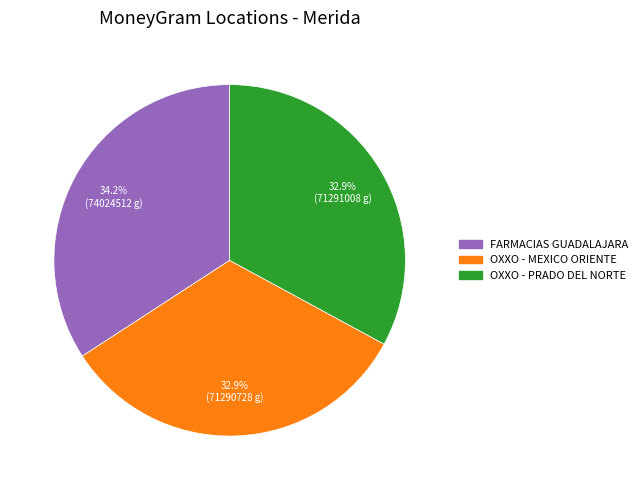

Which category has the biggest portion of the pie?

FARMACIAS GUADALAJARA